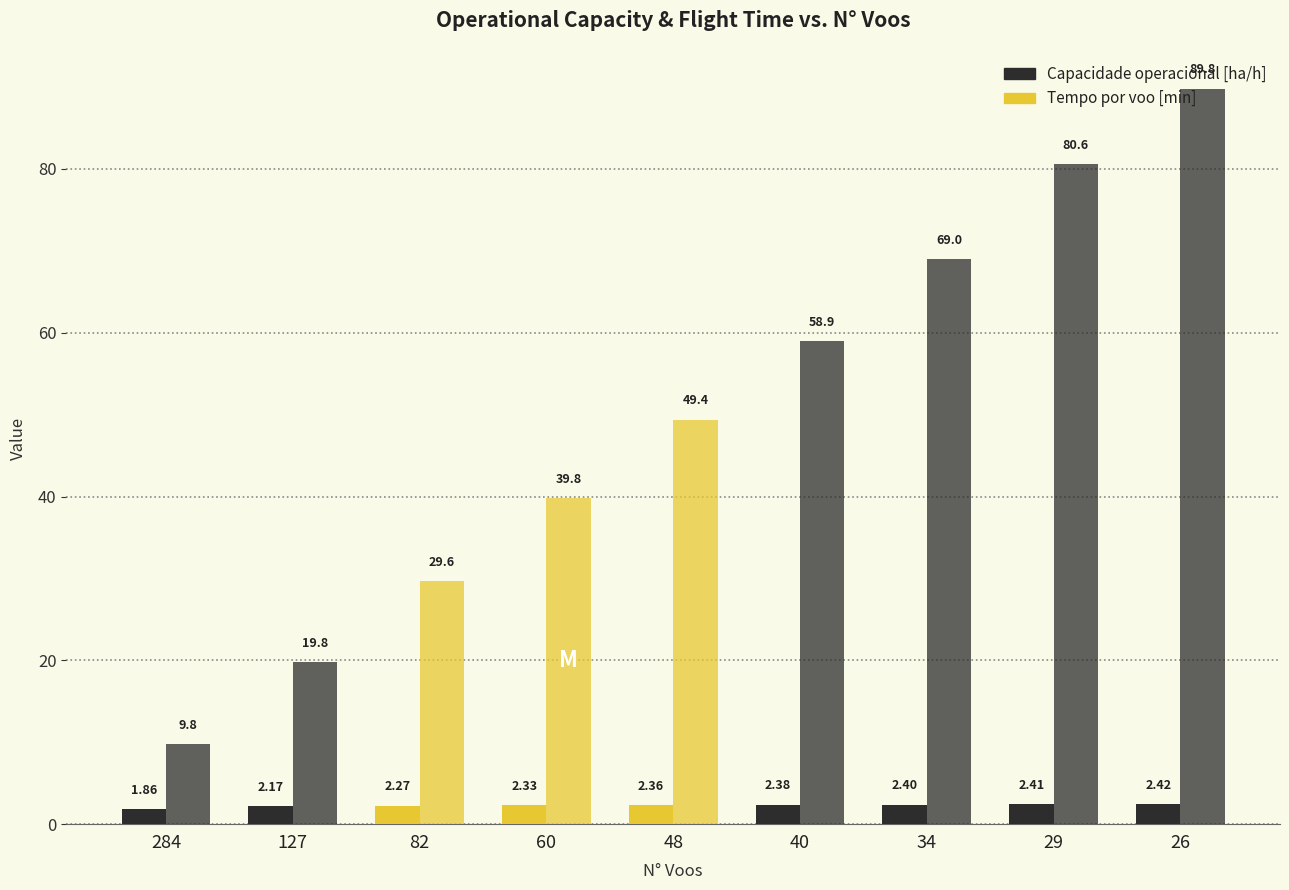

How many bars are there in each group?

2